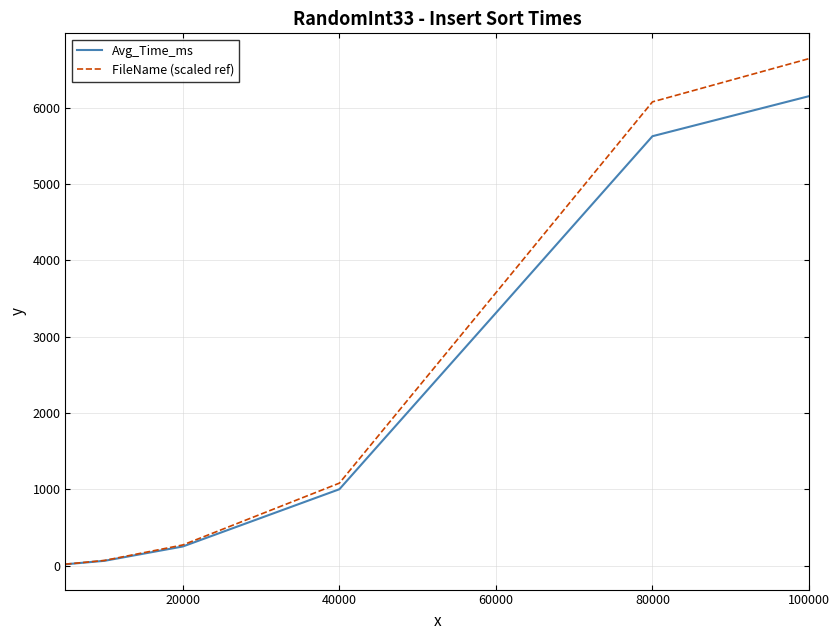

True or false: Avg_Time_ms has more than 1 interior local peaks.

False